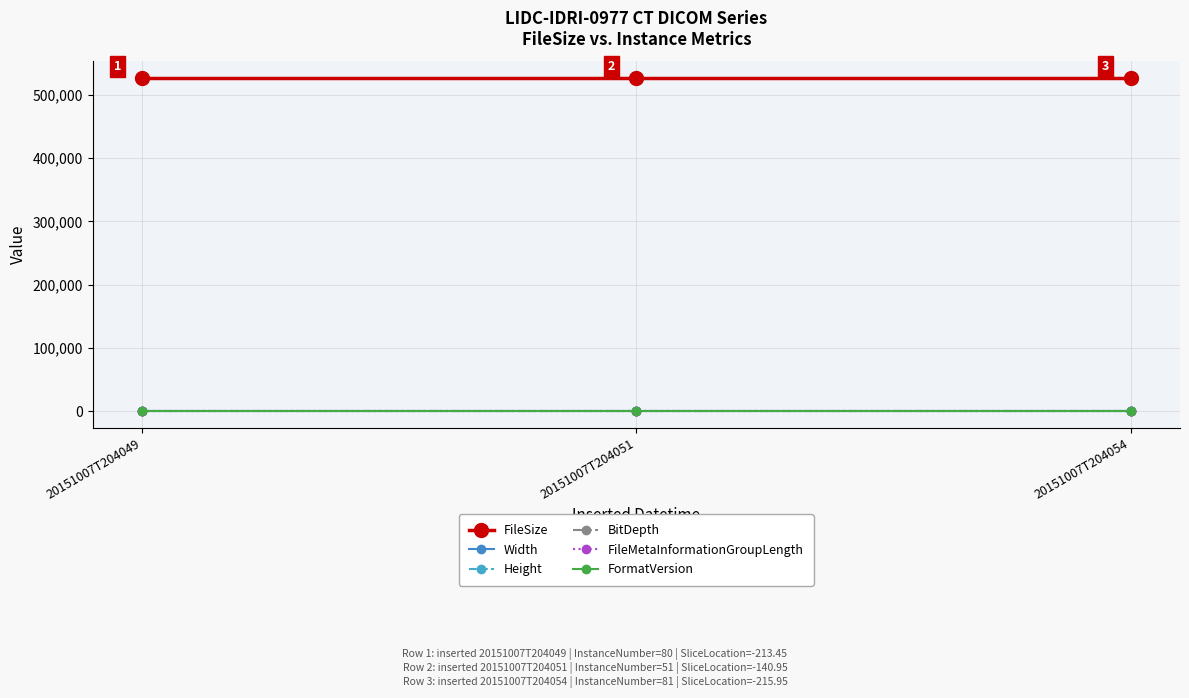

Reading left to right, transcribe all the data shown in this chart.

FileSize: 526830	526830	526830
Width: 512	512	512
Height: 512	512	512
BitDepth: 16	16	16
FileMetaInformationGroupLength: 192	192	192
FormatVersion: 3	3	3